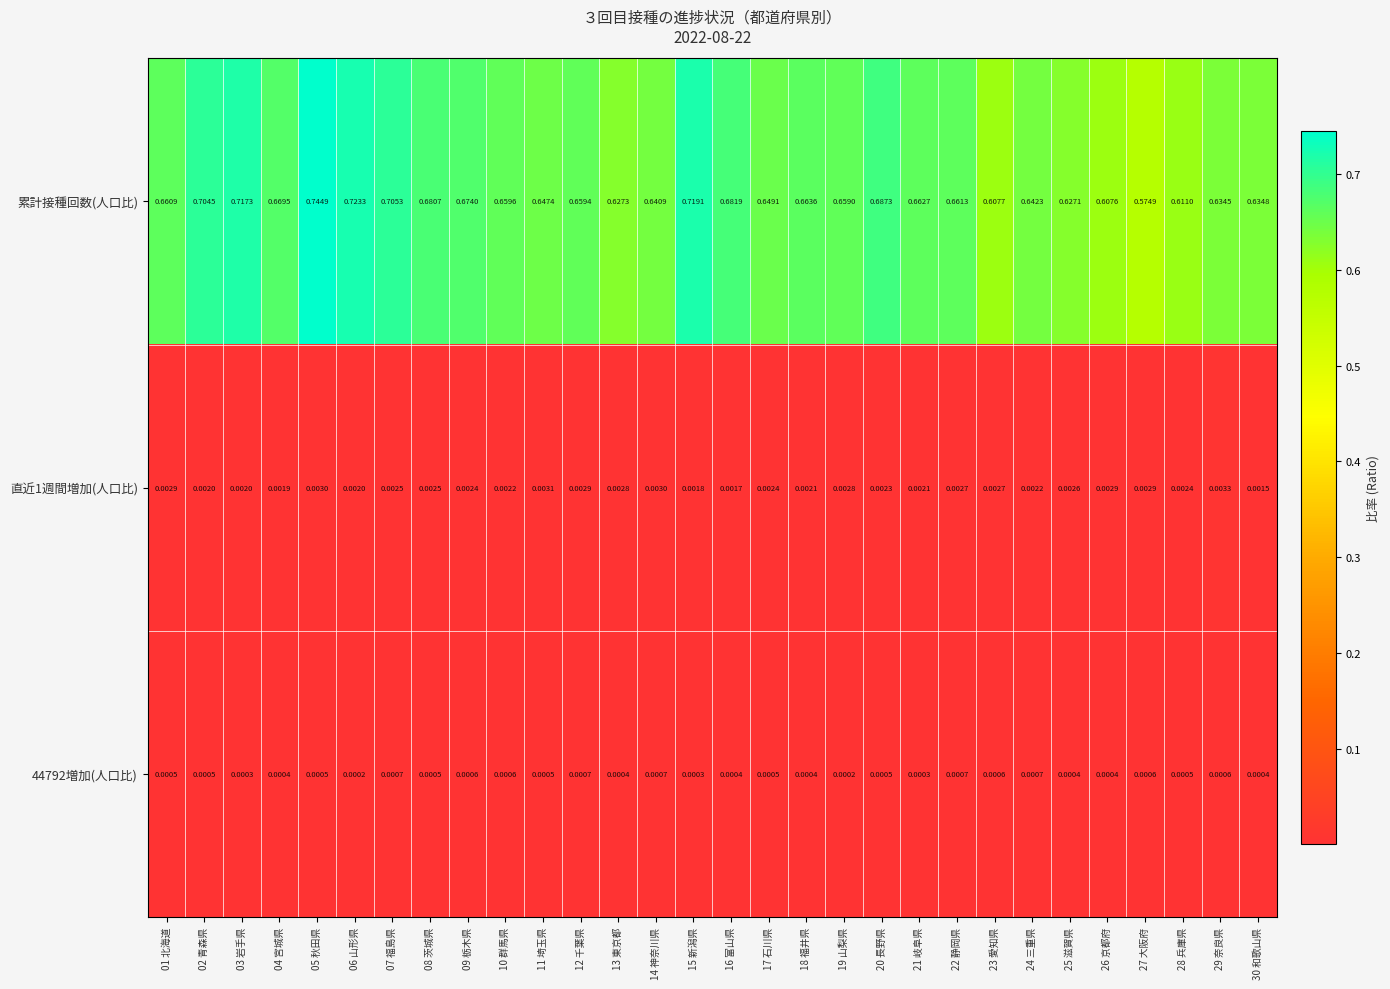

At which category is the sum across all series the highest?

05 秋田県